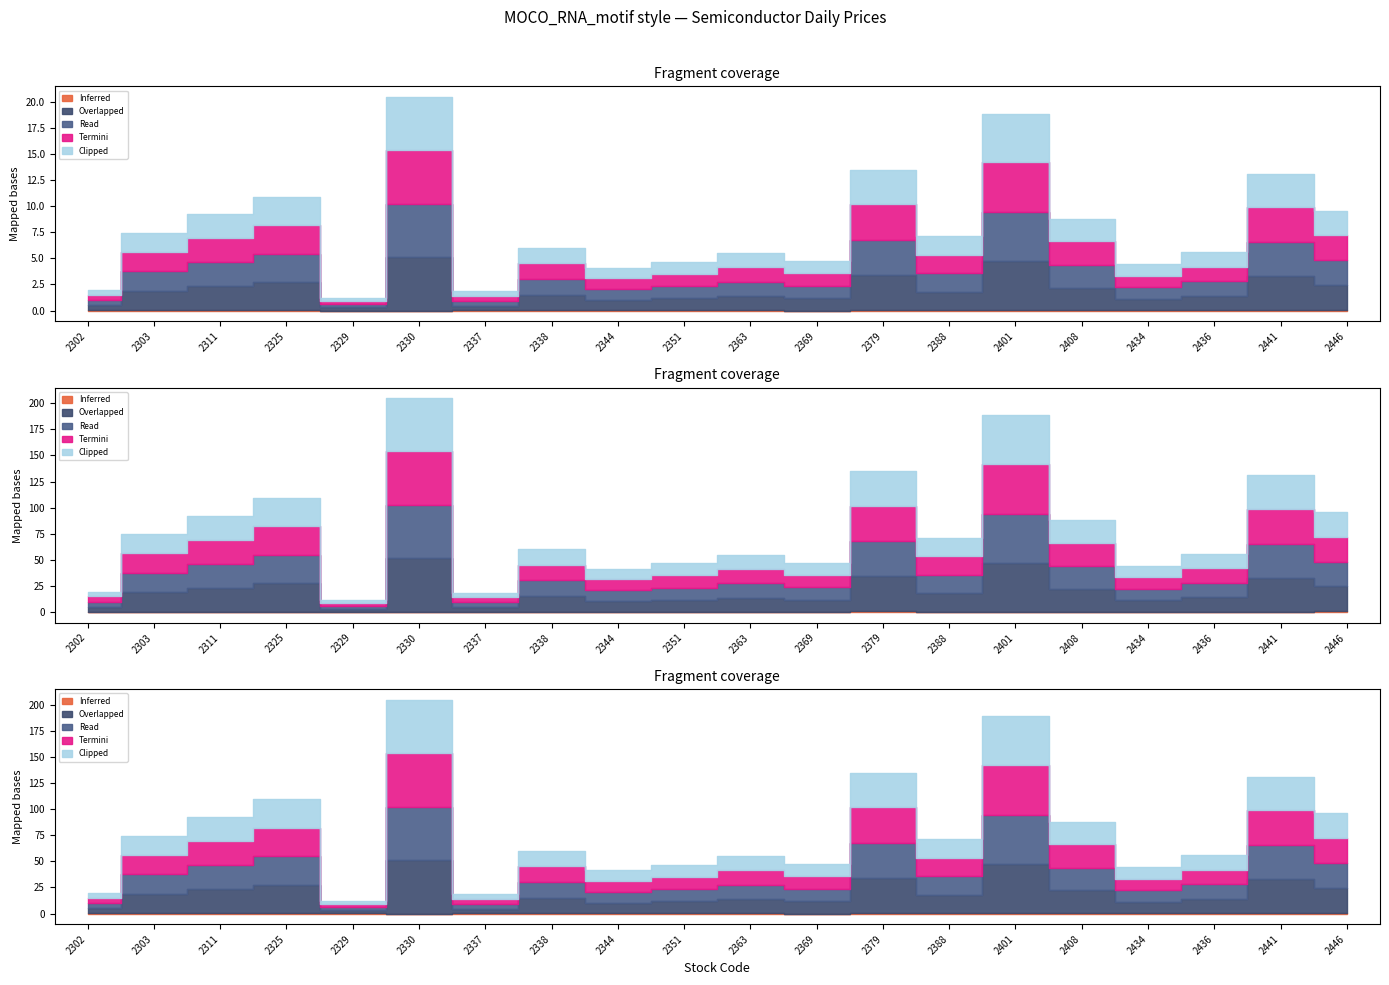

How many data points does each series have?

20